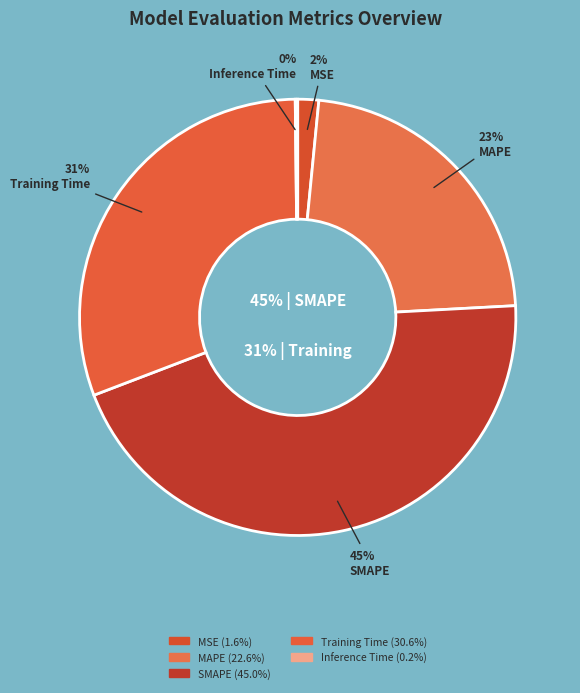

To the nearest percent, what is the difference between the MAPE and SMAPE slice percentages?

22%